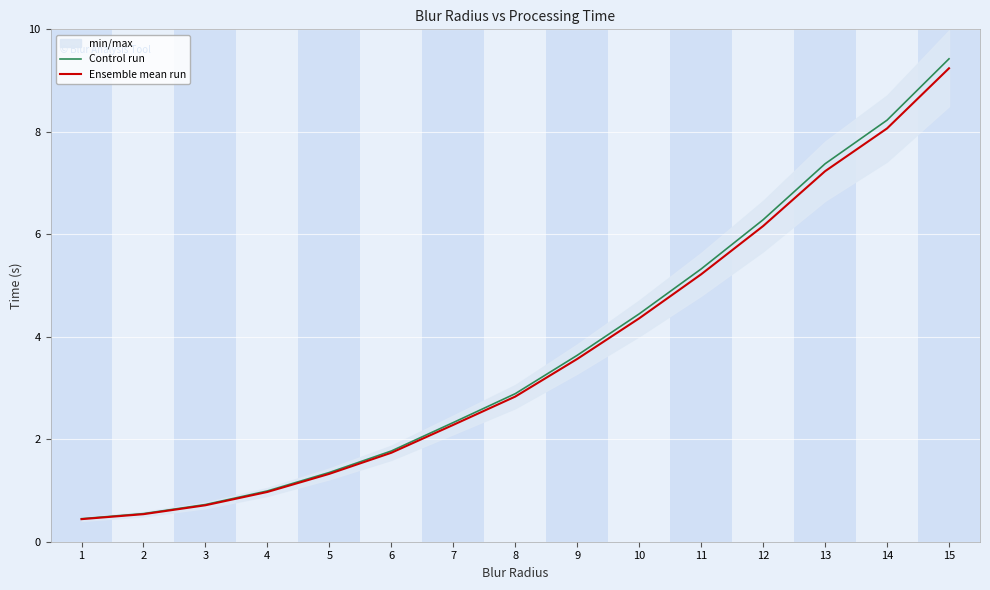

Which category has the highest value across all series?

15